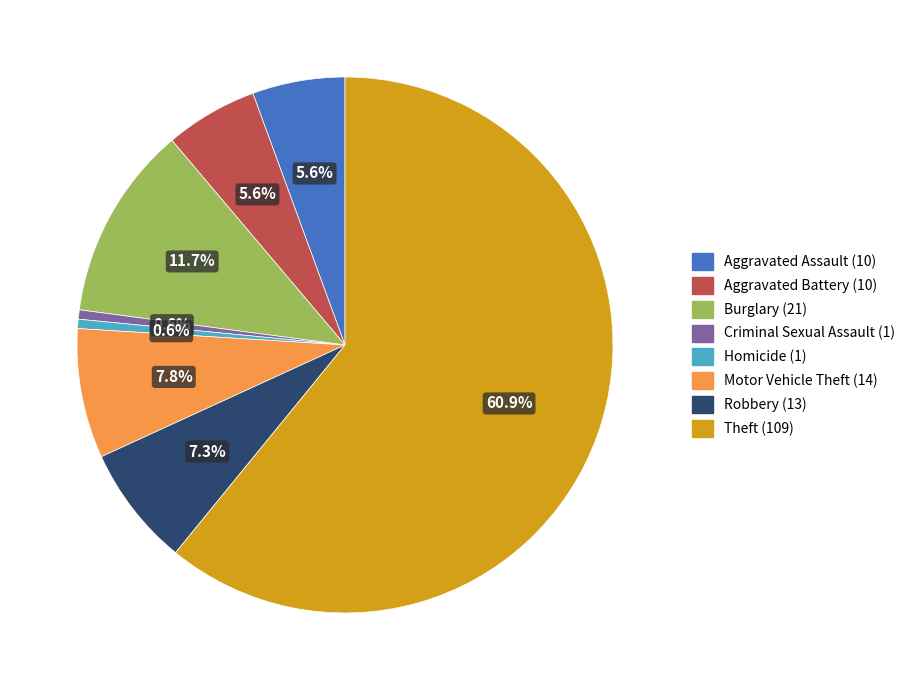

Does Motor Vehicle Theft account for over 50% of the chart?

No